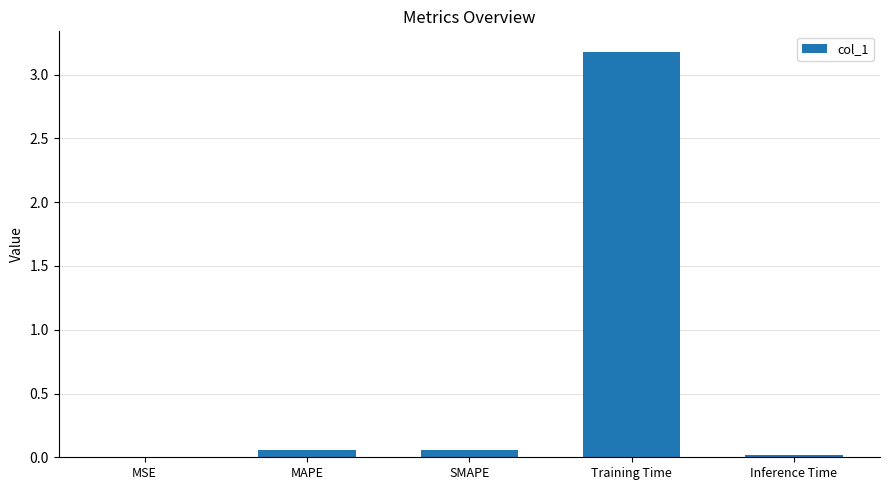

Which label corresponds to the largest value in the chart?

Training Time